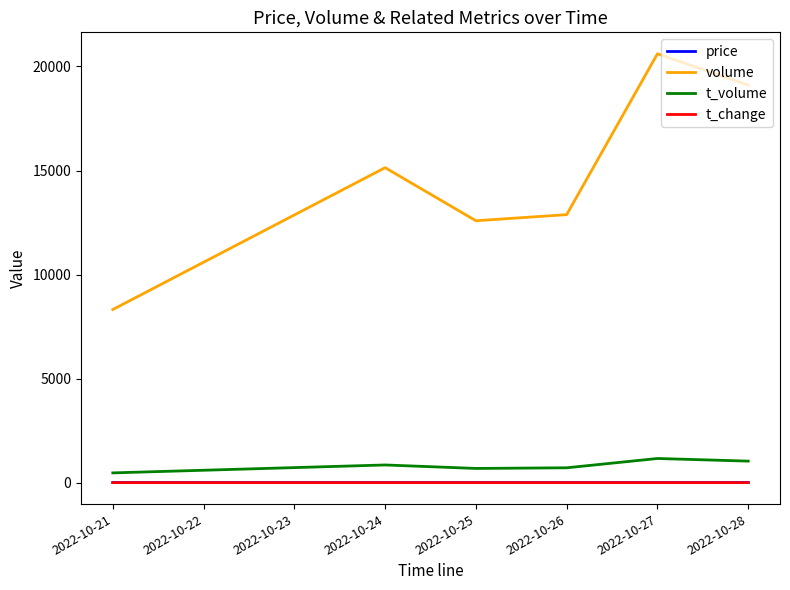

What is the sum of all volume values?

88639.0